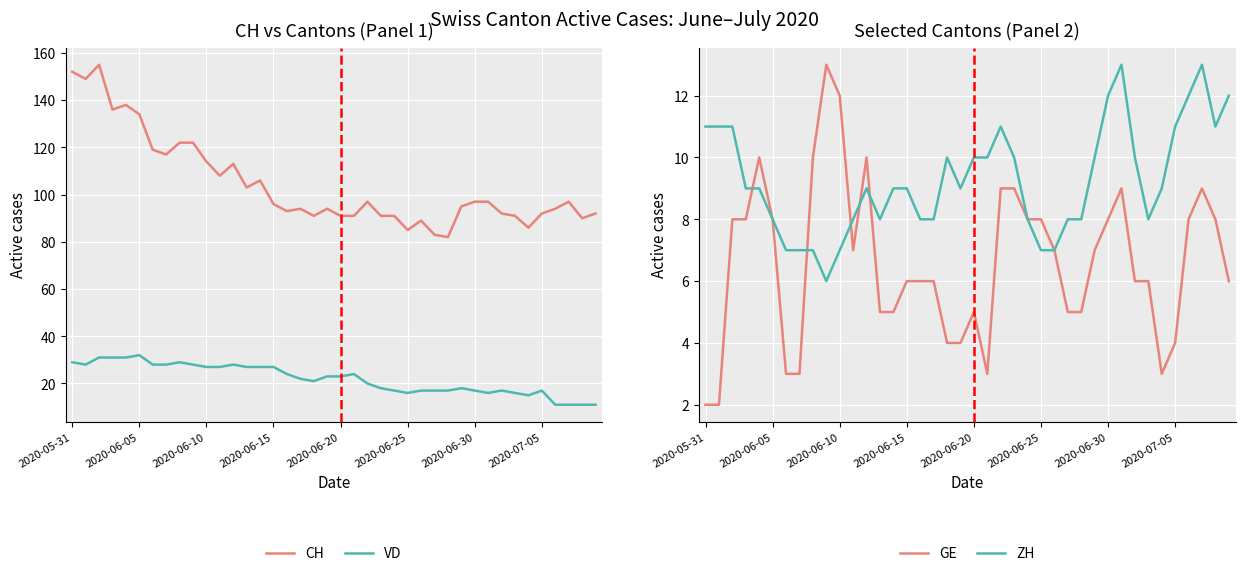

The value of GE at 31 is 5. True or false?

False